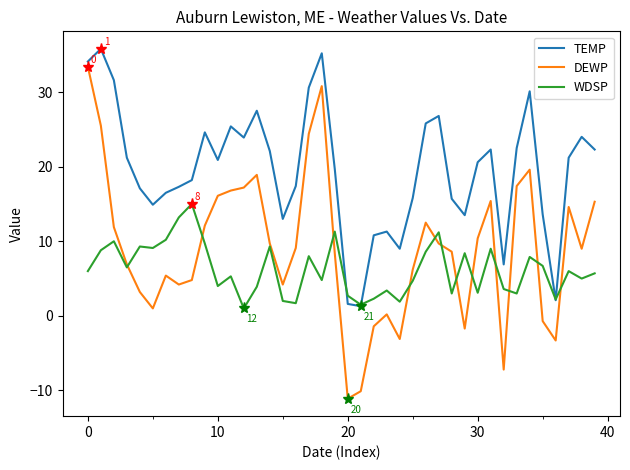

What is the maximum value shown in the chart?

35.8